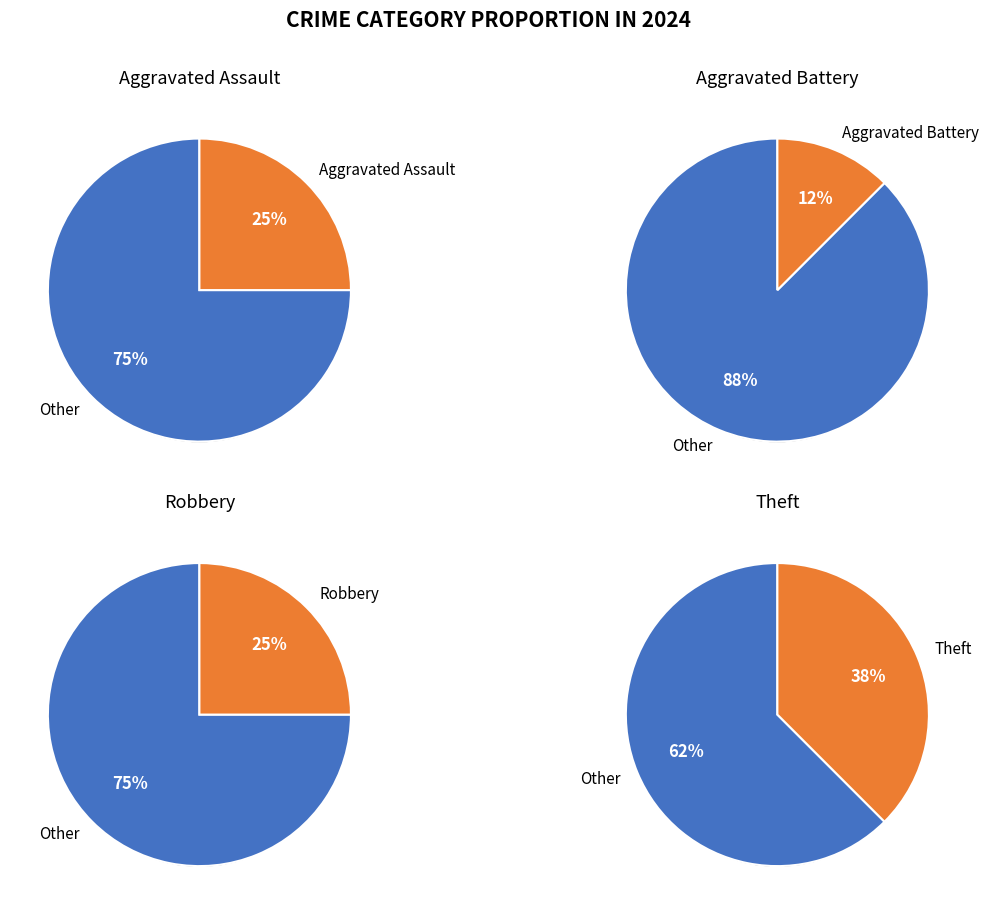

Which slice is the largest?

Theft